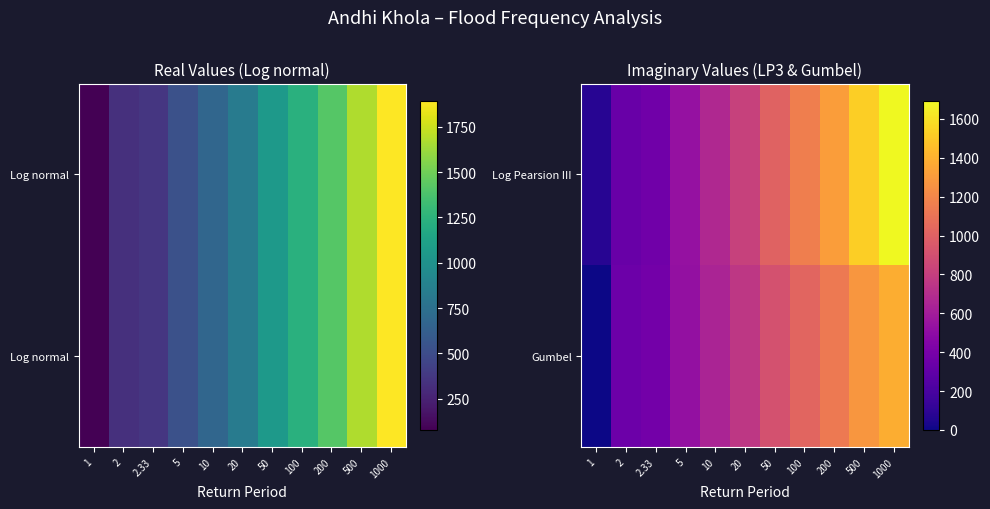

Count the number of categories in the chart.

11